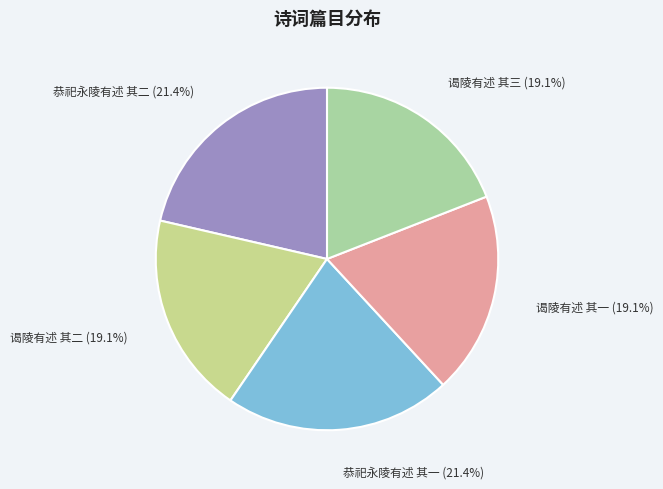

To the nearest percent, what is the combined percentage of 谒陵有述 其二 and 谒陵有述 其三?

38%